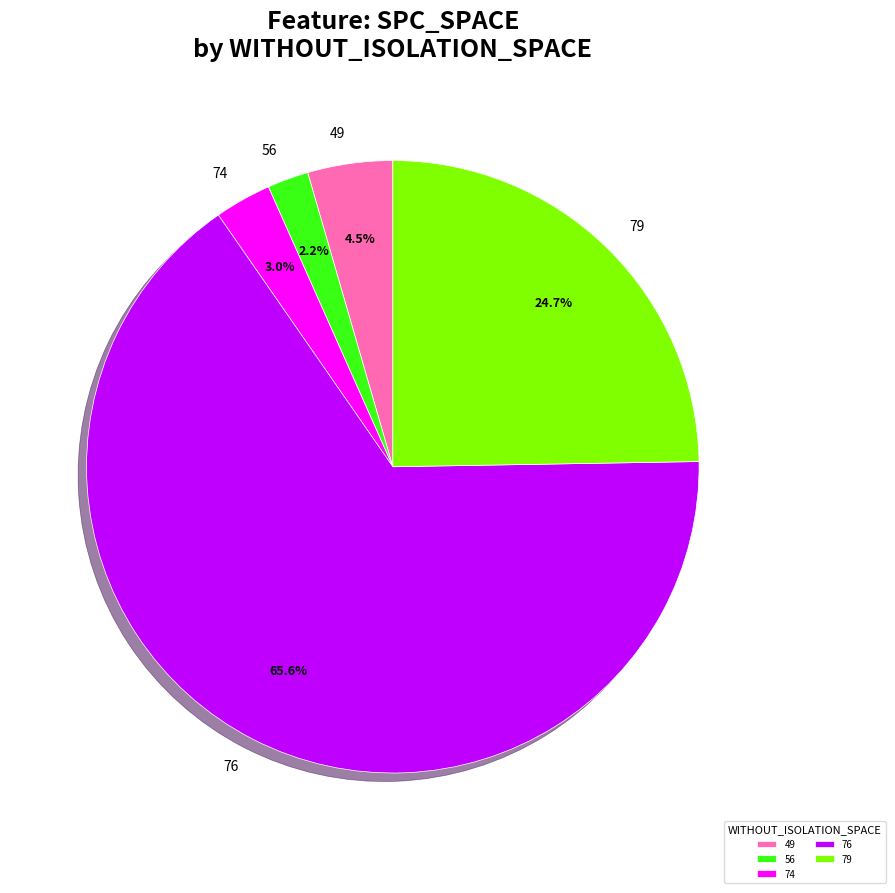

Which has a higher value, 76 or 49?

76